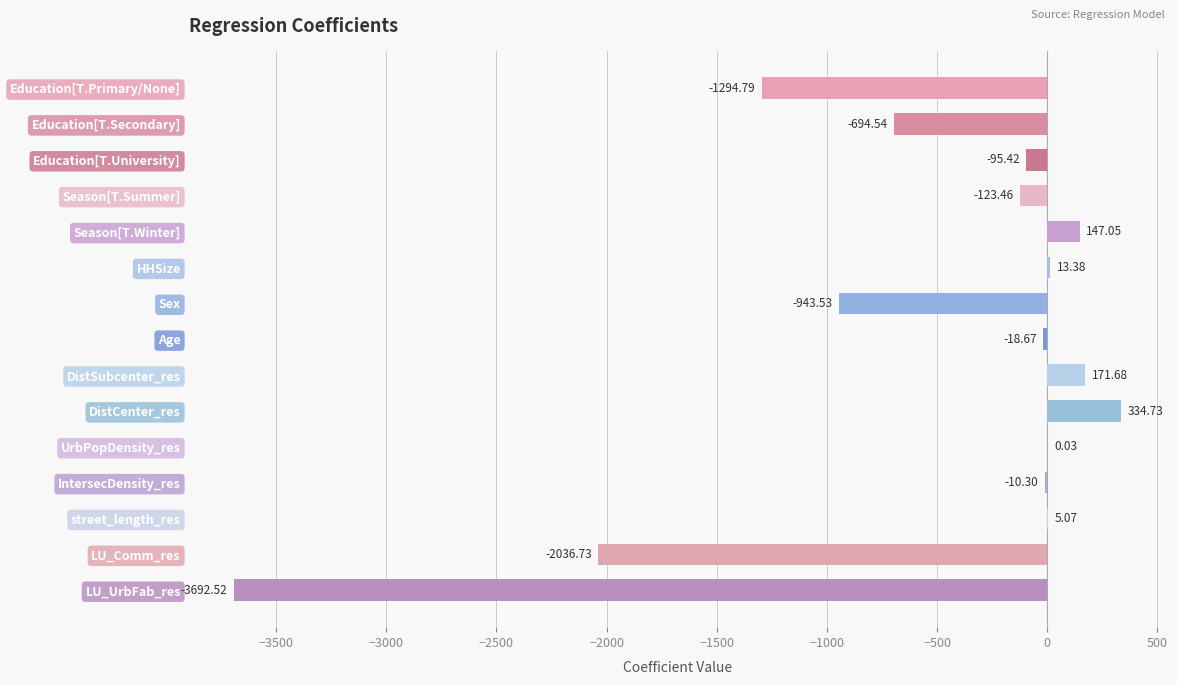

At which label is the value closest to -1678?

LU_Comm_res